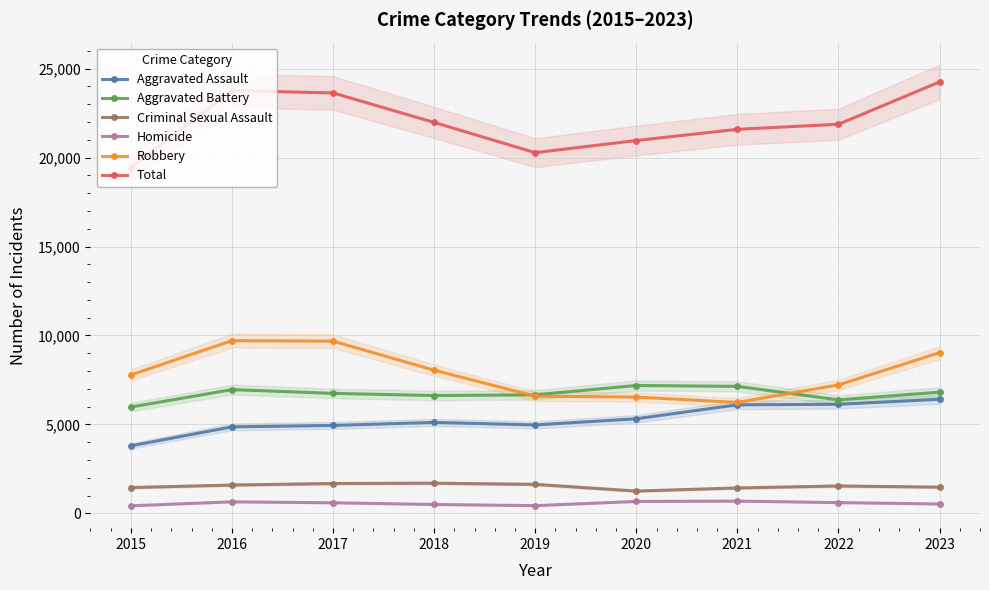

At which category is the sum across all series the highest?

2023